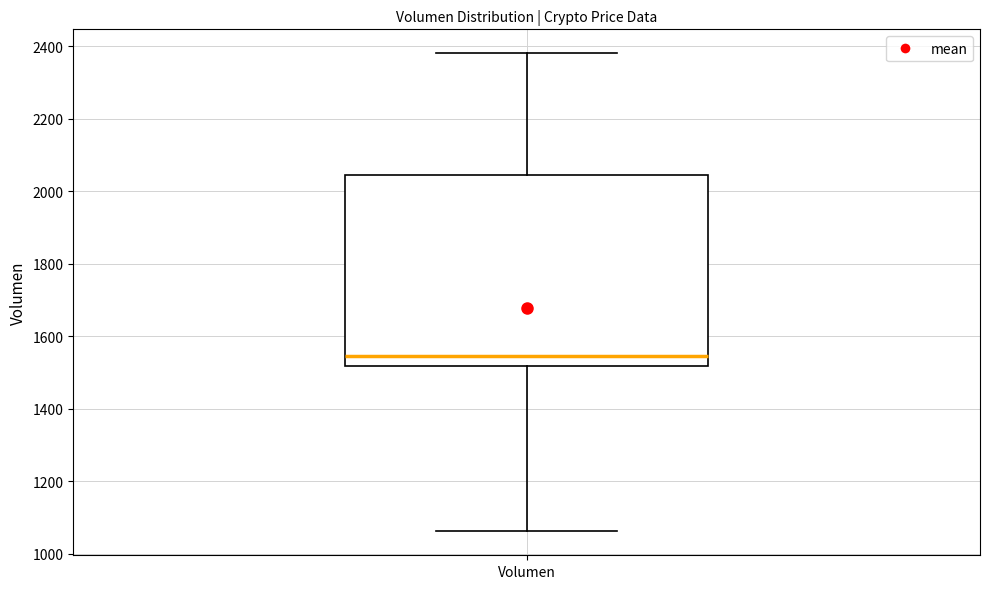

Where is the lower edge of the box for Volumen on the y-axis? The values are not printed on the chart, so give them approximately, as read against the axis.

1520